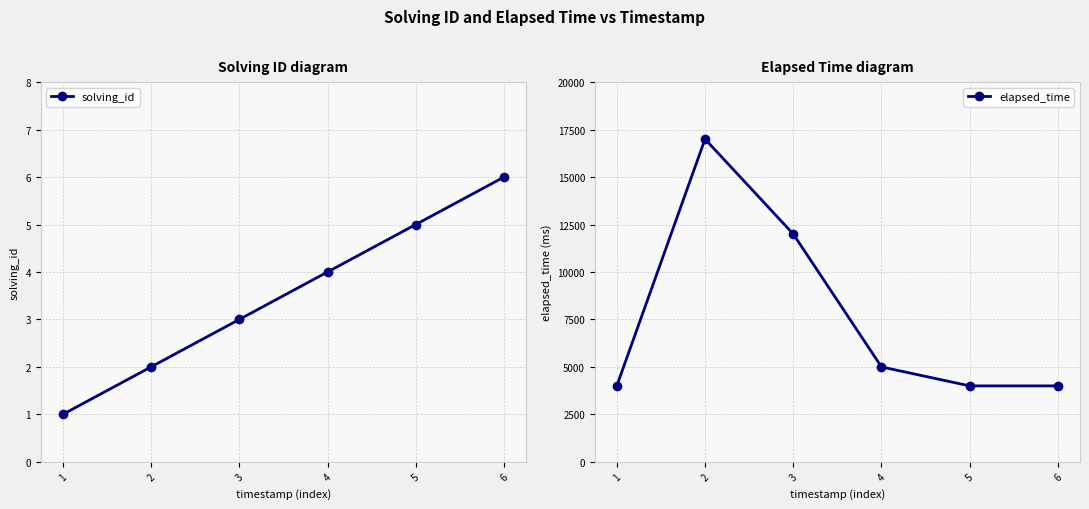

What is the approximate value of solving_id at 1?

1